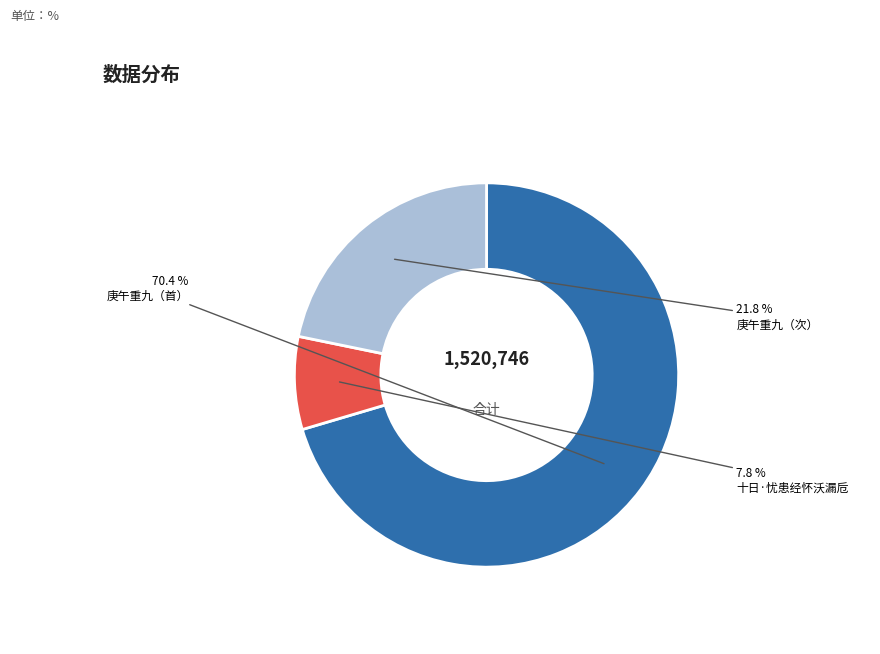

Count the number of slices in the pie.

3